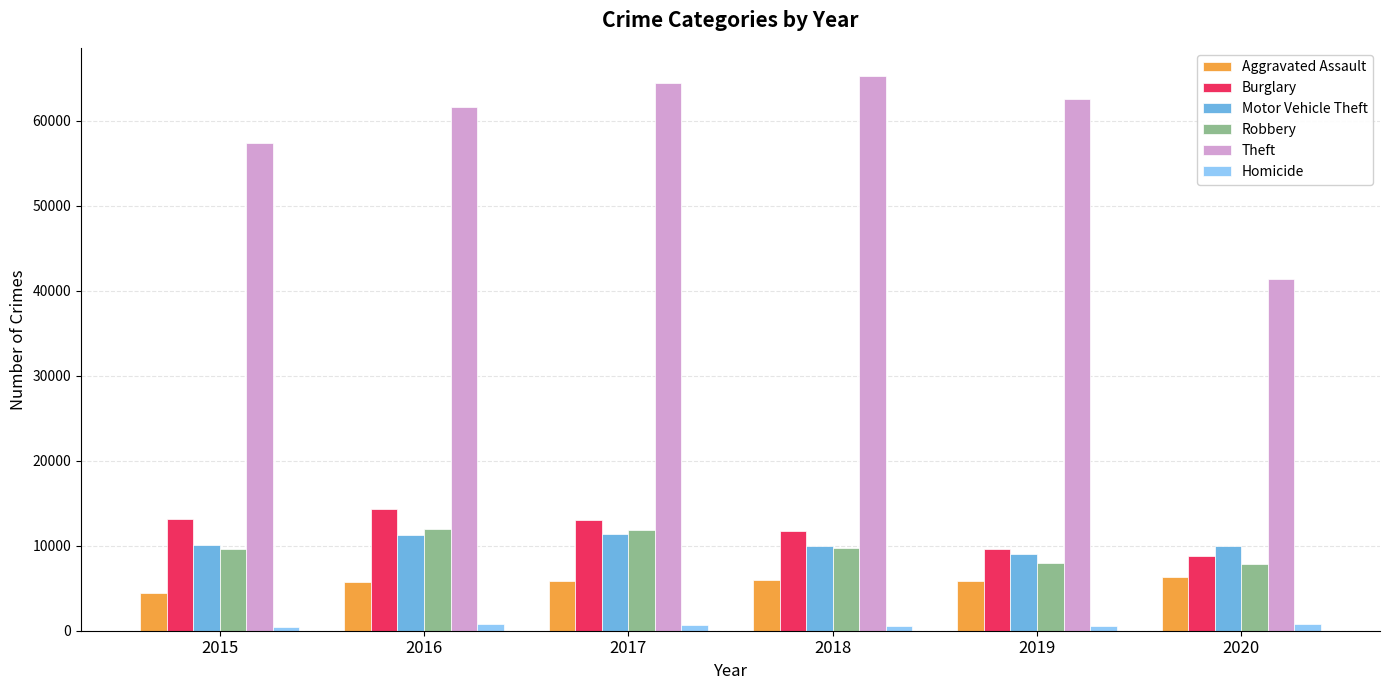

What is the sum of all Burglary values?

70618